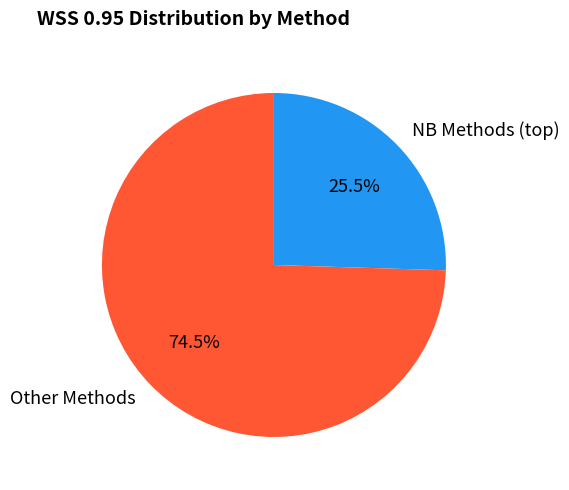

Which category has the biggest portion of the pie?

Other Methods